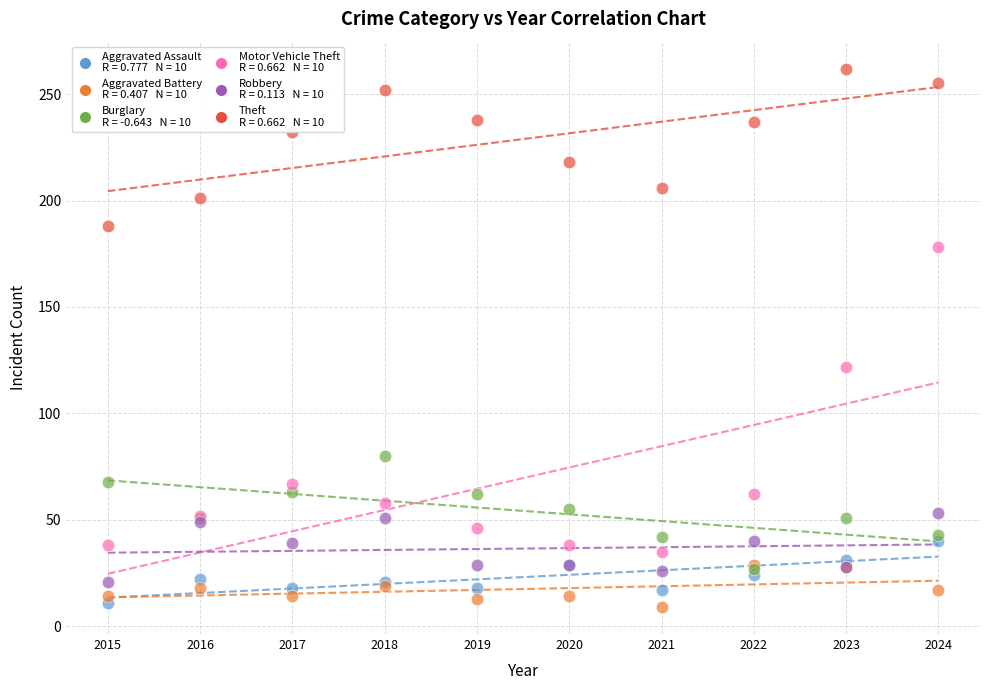

Across all series, what Y value is closest to 135?

122